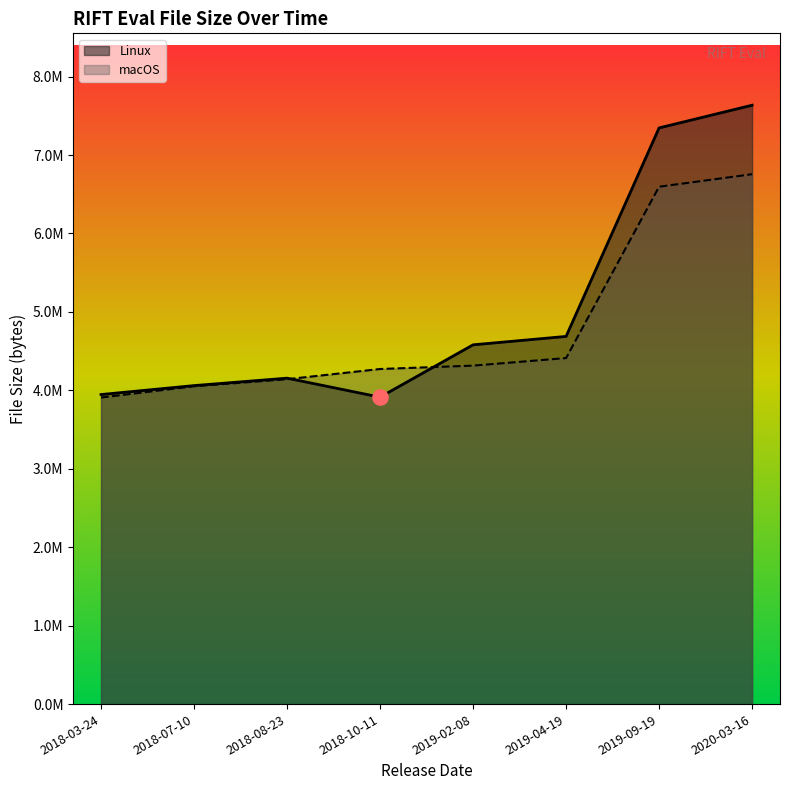

What is the total value across all series at 2018-07-10?

8111978